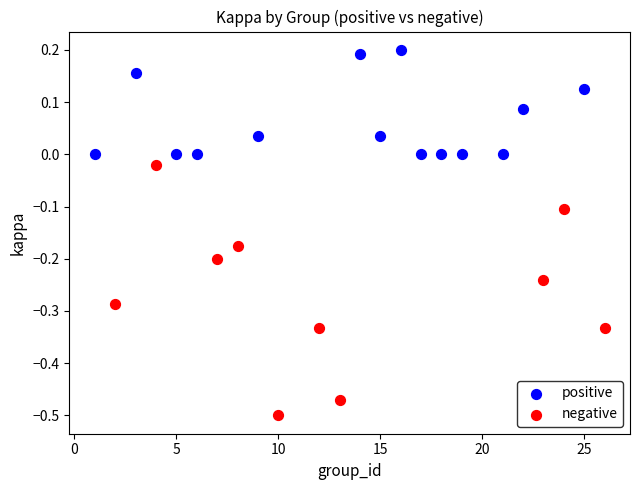

Which series has the largest Y range (max minus min)?

negative